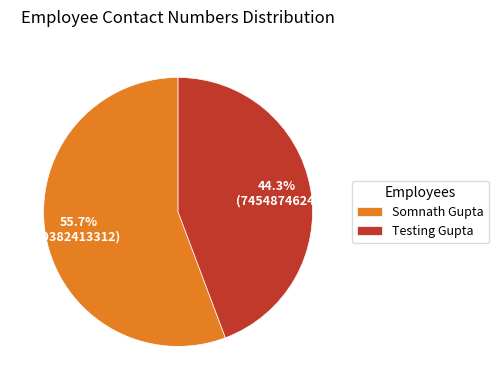

Count the number of slices in the pie.

2